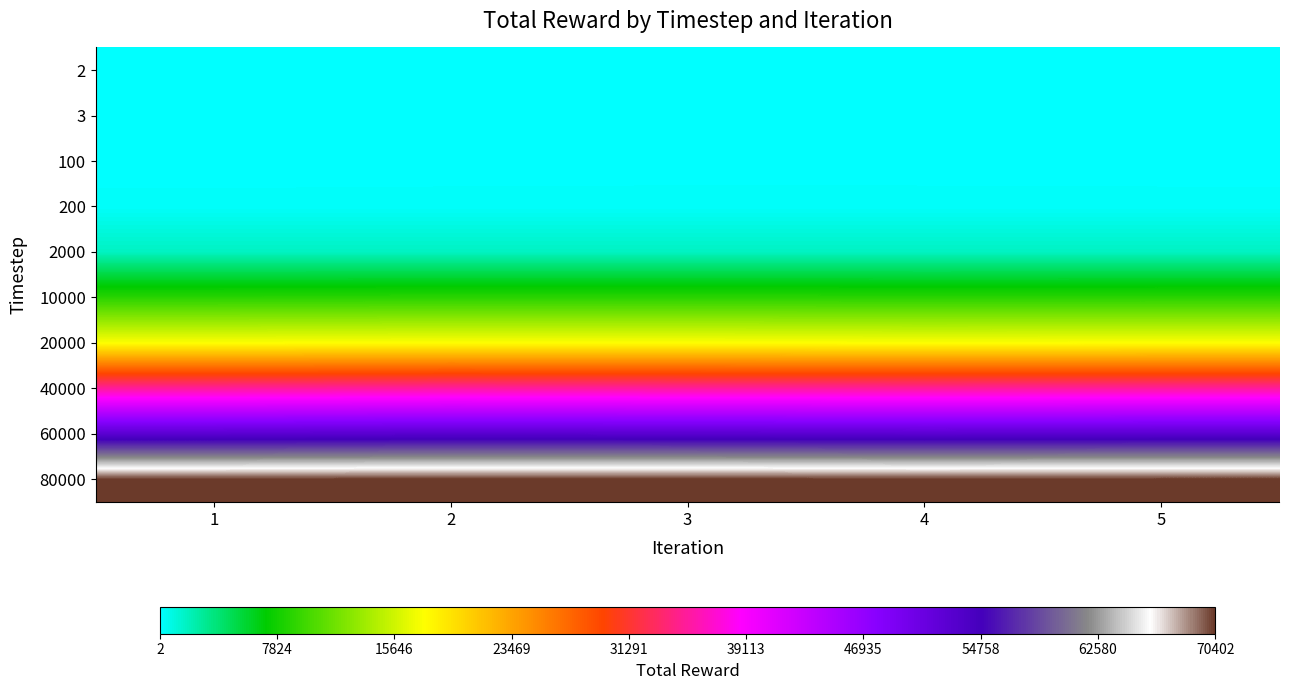

Reading left to right, transcribe all the data shown in this chart.

2: 1=2	2=2	3=2	4=2	5=2
3: 1=3	2=3	3=3	4=3	5=3
100: 1=86	2=89	3=93	4=93	5=91
200: 1=174	2=178	3=179	4=178	5=176
2000: 1=1750	2=1747	3=1752	4=1745	5=1749
10000: 1=8736	2=8787	3=8793	4=8759	5=8771
20000: 1=17511	2=17586	3=17576	4=17512	5=17546
40000: 1=35049	2=35225	3=35115	4=35049	5=35109
60000: 1=52581	2=52779	3=52700	4=52581	5=52660
80000: 1=70275	2=70391	3=70402	4=70275	5=70336